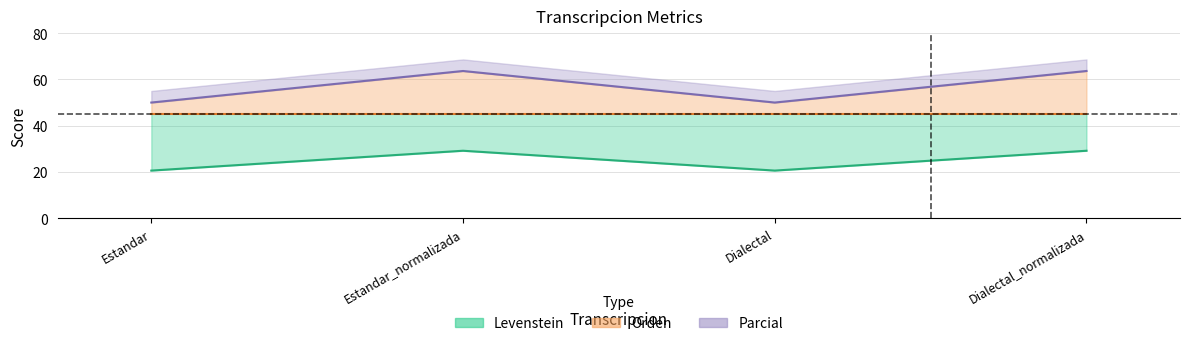

The value of Levenstein at Dialectal is 4.3. True or false?

False